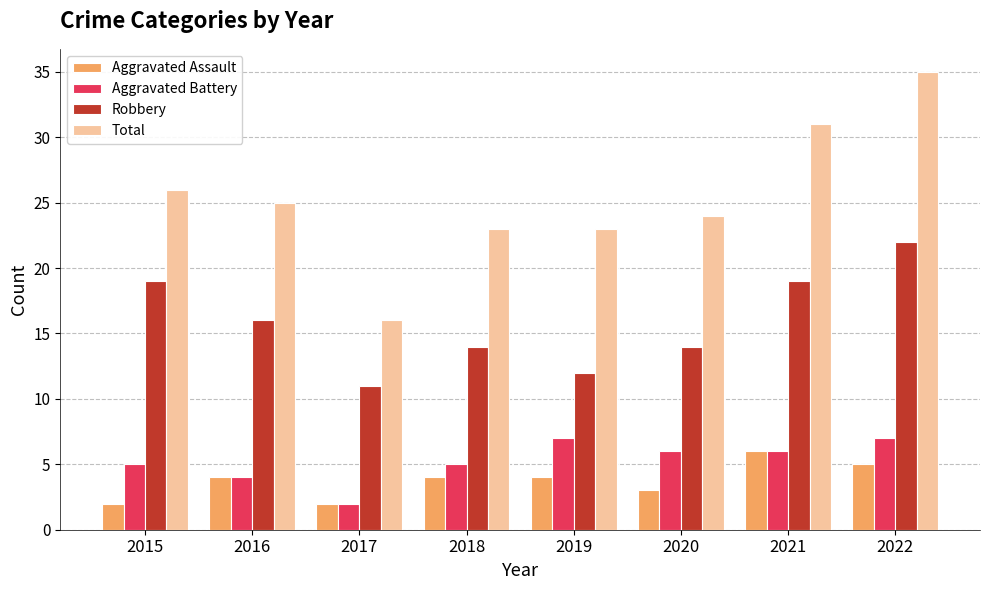

What is the difference between the highest and lowest values at 2020?

21